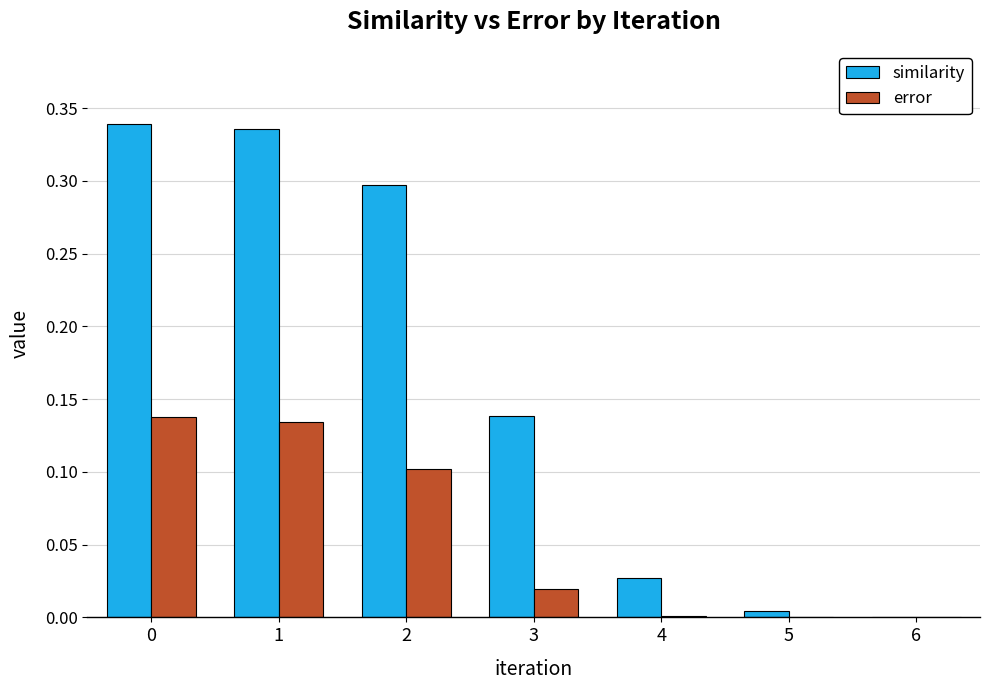

What are all the series names shown in the legend?

similarity, error